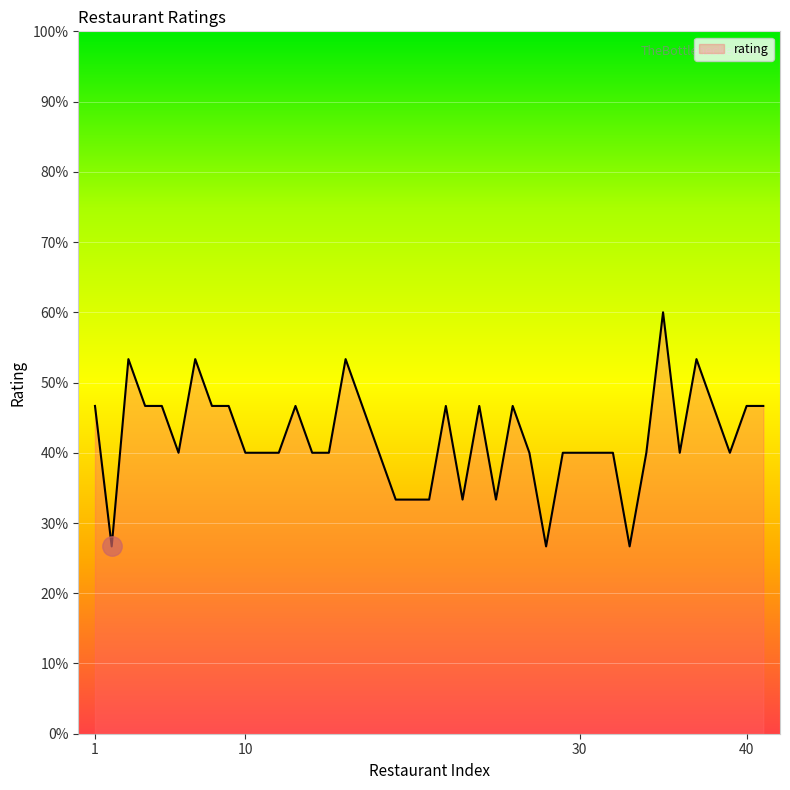

Does the chart display data point markers on the line(s)?

No